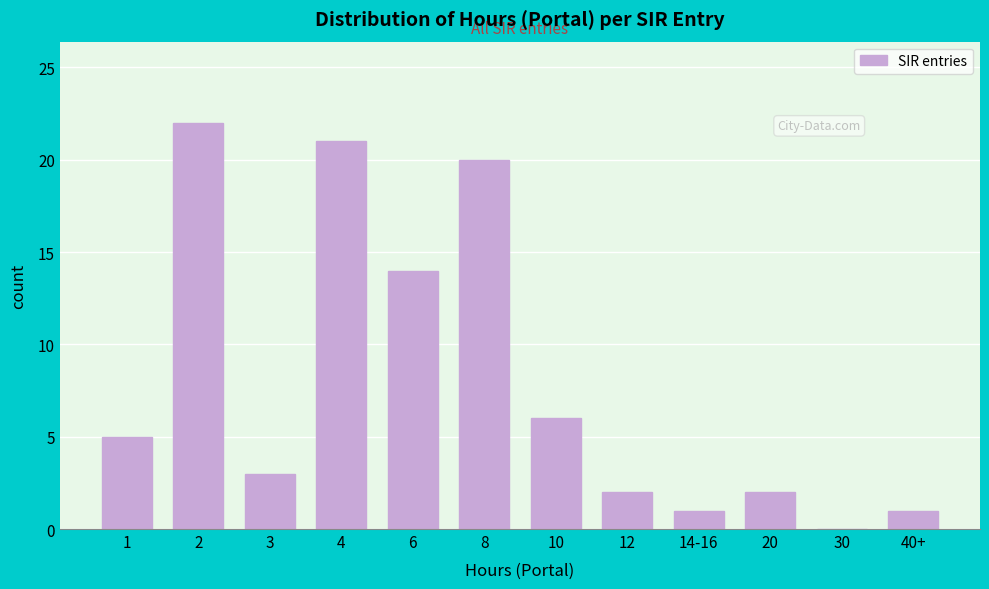

Reading left to right, extract all data points from this chart.

1=5	2=22	3=3	4=21	6=14	8=20	10=6	12=2	14-16=1	20=2	30=0	40+=1